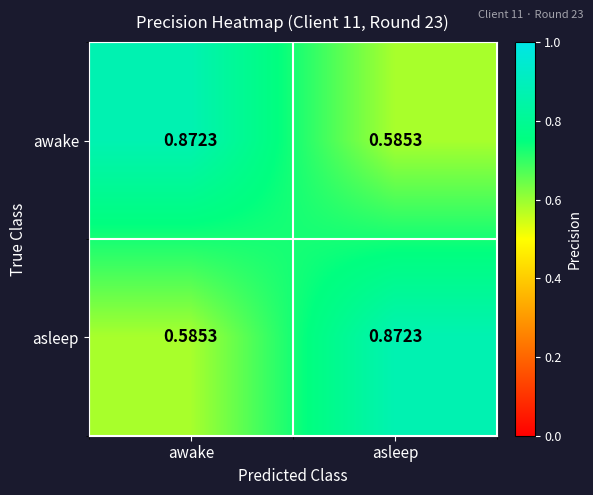

At which label is awake closest to 0?

asleep